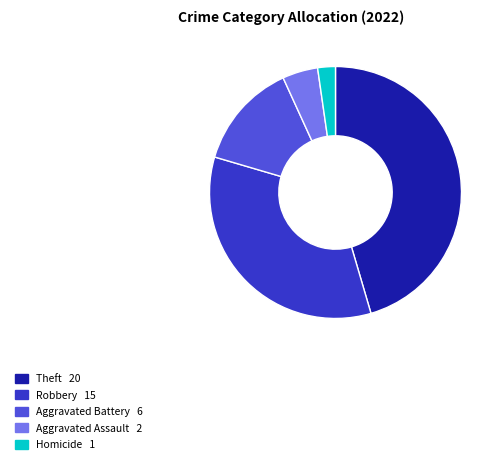

Count the number of slices in the pie.

5